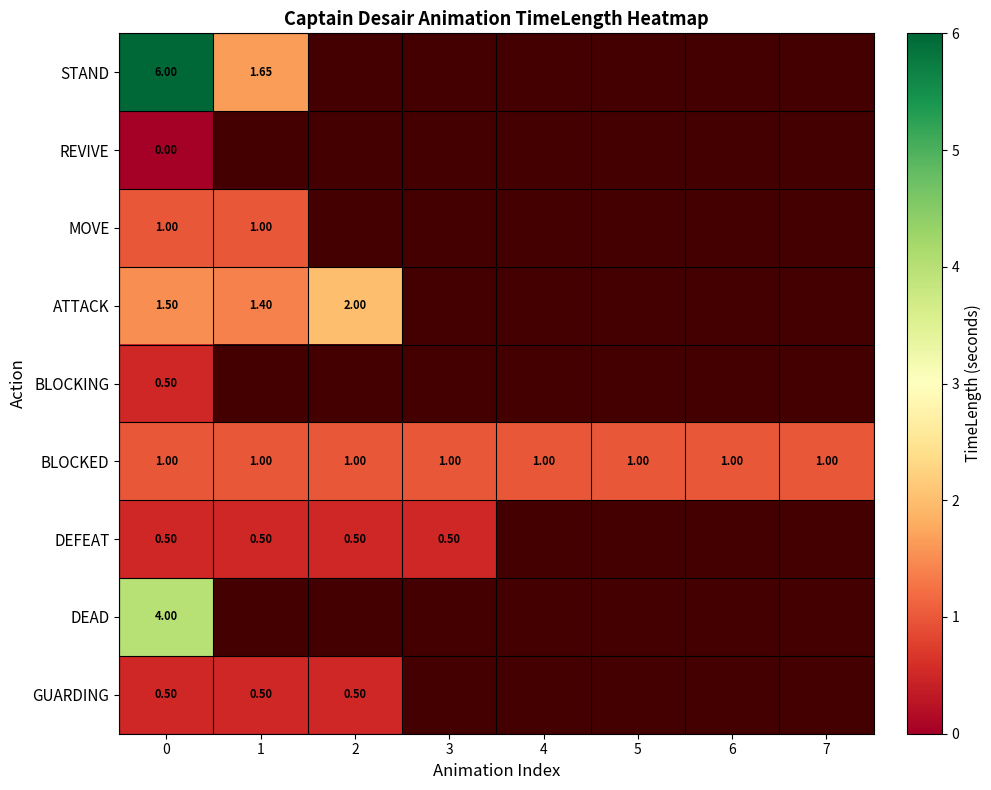

Which series has the largest total across all categories?

row_5